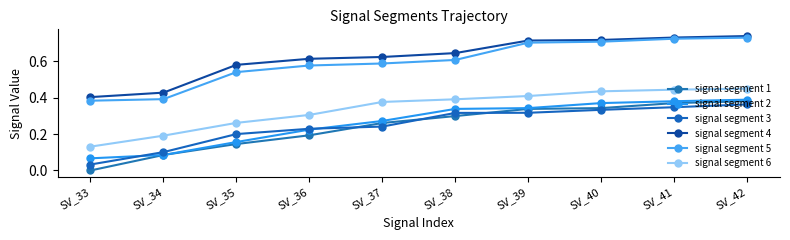

List the series in order of their peak value, highest first.

signal segment 4, signal segment 5, signal segment 6, signal segment 2, signal segment 1, signal segment 3